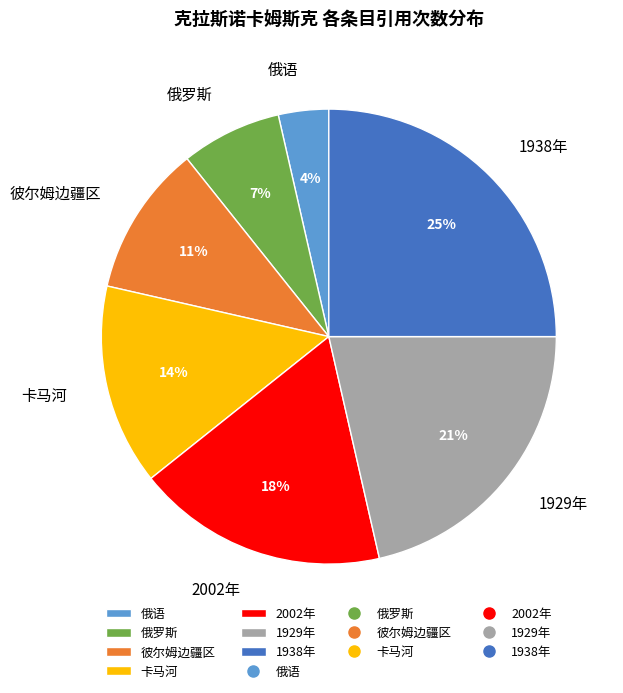

To the nearest percent, what percentage of the pie is 卡马河?

14%